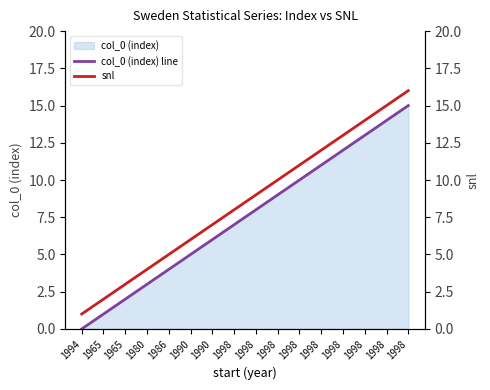

What is the lowest value of the snl series?

1